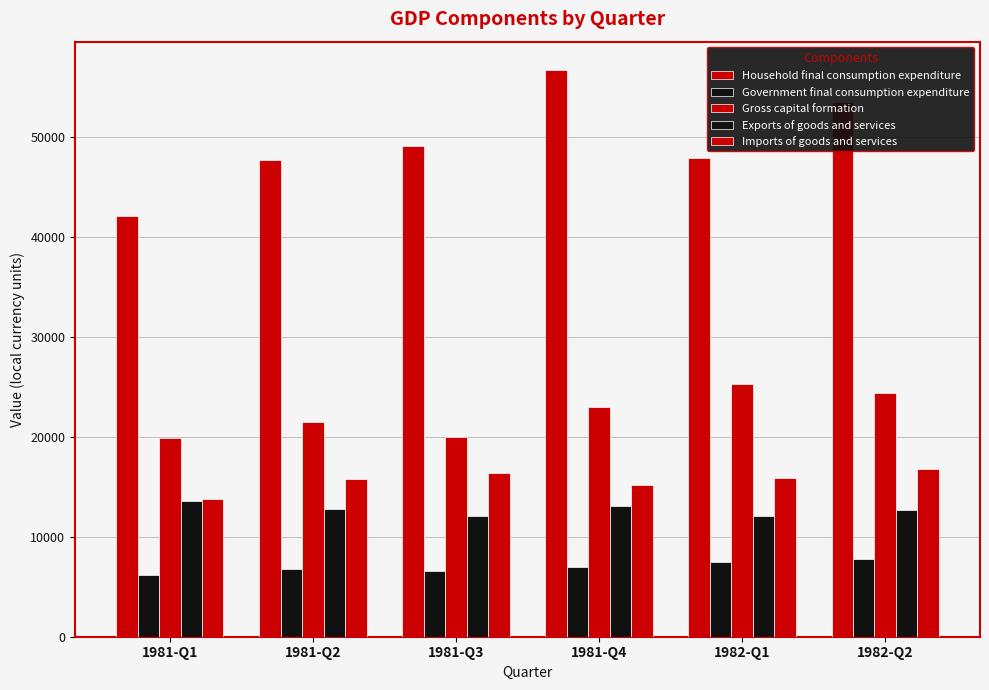

True or false: Gross capital formation has a value of 40743.4 at 1981-Q4.

False